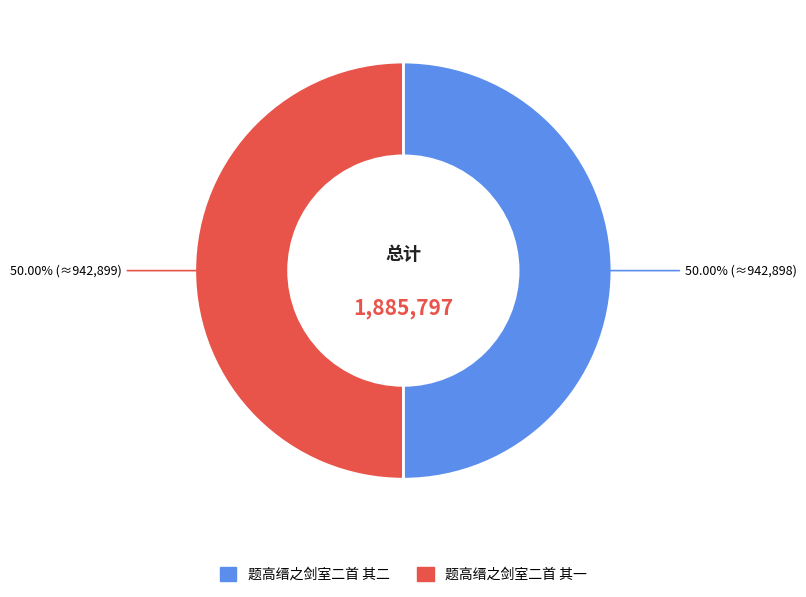

What is the ratio of the value at 题高缙之剑室二首 其二 to the value at 题高缙之剑室二首 其一?

1.0